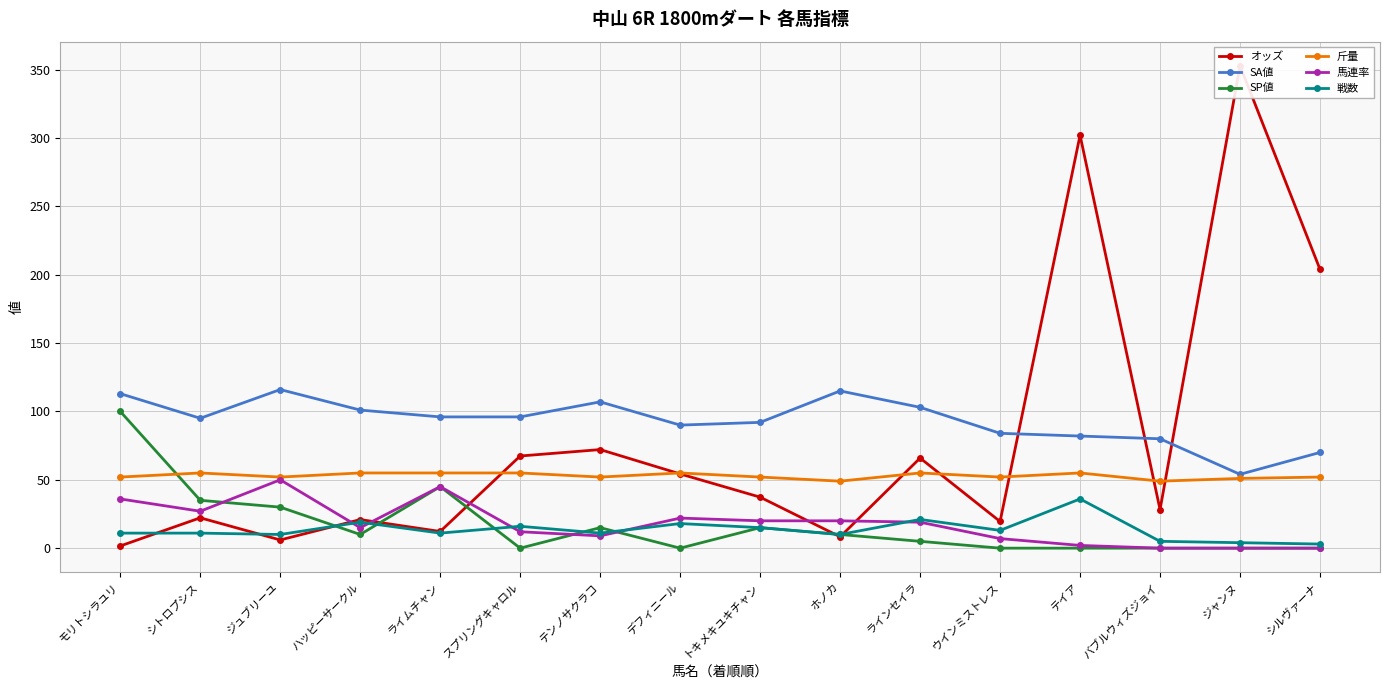

True or false: 斤量 and 馬連率 intersect in this chart.

False